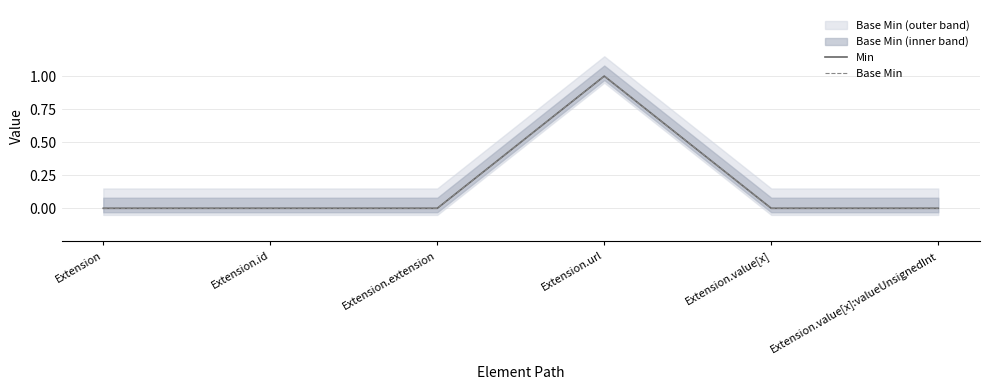

At how many categories does at least one series exceed 0?

1